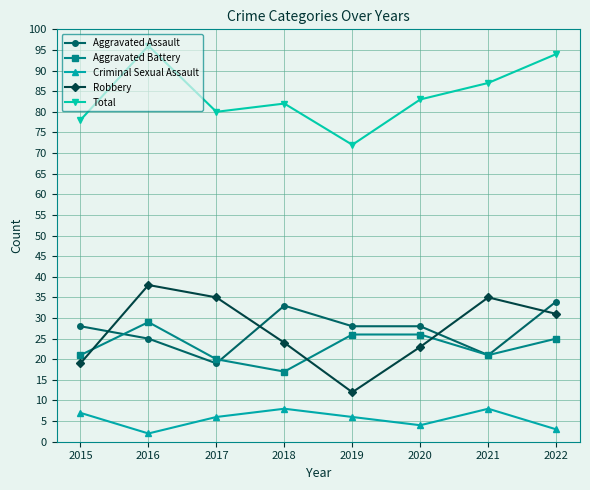

Between 2016 and 2017, which series saw the biggest shift?

Total